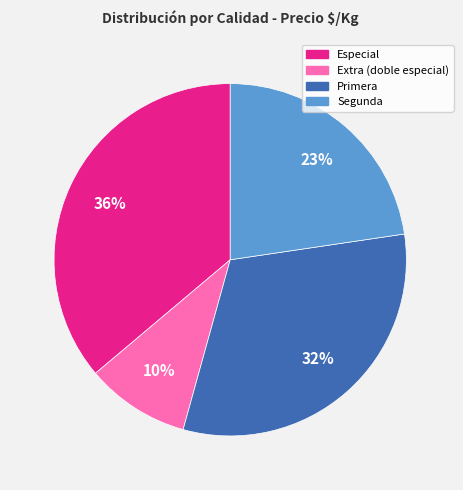

Rank the categories by value from highest to lowest.

Especial, Primera, Segunda, Extra (doble especial)